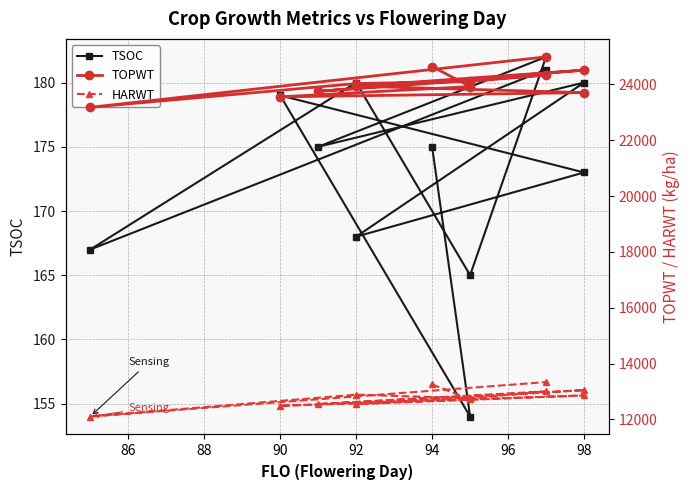

What is the difference between the maximum and minimum values in the TSOC series?

28